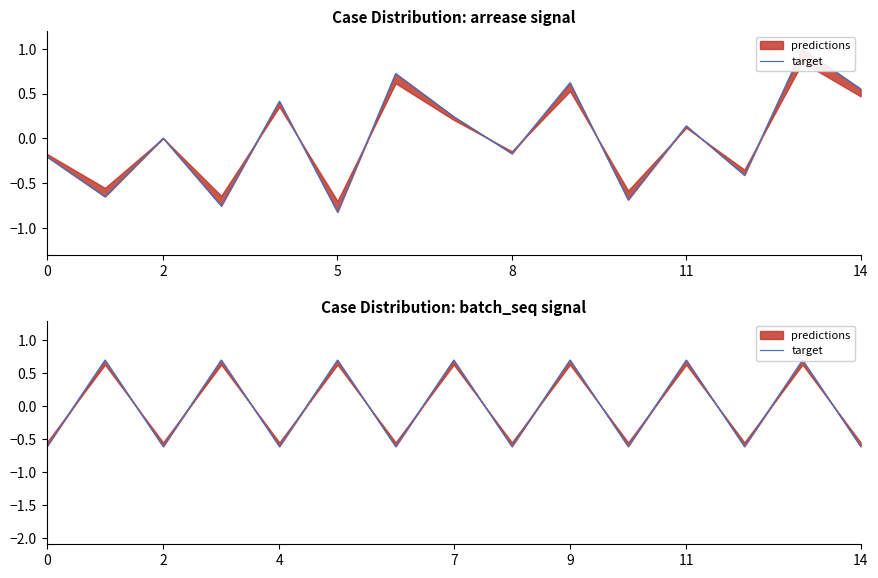

Reading left to right, extract all data points from this chart.

-0.6	0.7	-0.6	0.7	-0.6	0.7	-0.6	0.7	-0.6	0.7	-0.6	0.7	-0.6	0.7	-0.6